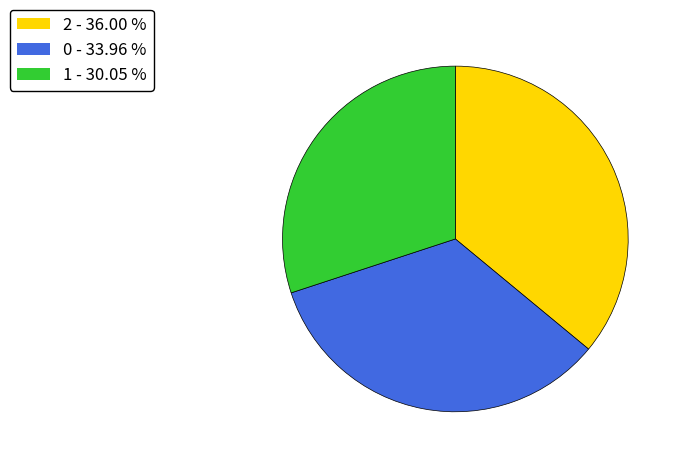

Is the sum of 2 - 36.00 % and 1 - 30.05 % greater than half?

Yes